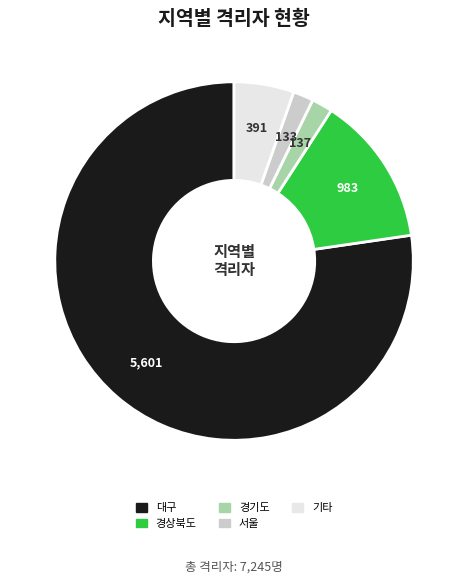

Approximately how many times larger is the value at 서울 compared to 기타?

0.3